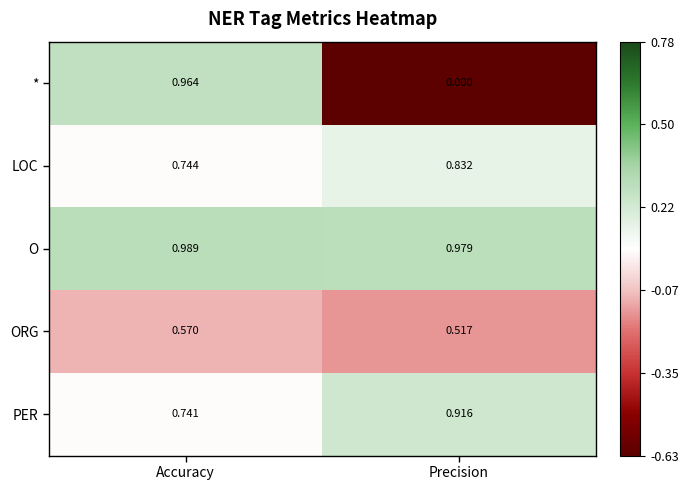

Which category has the lowest value in the PER series?

Accuracy